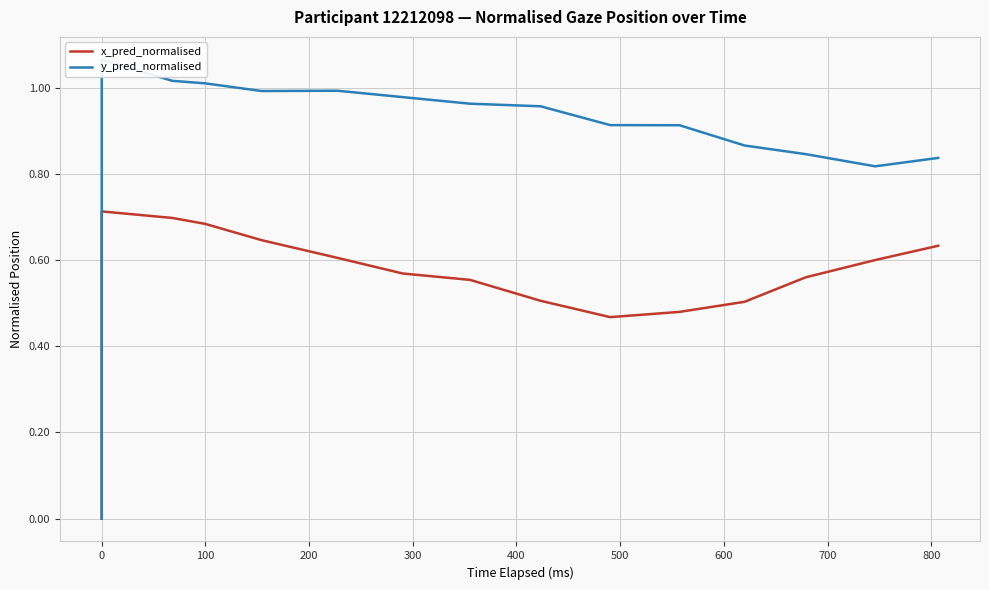

True or false: y_pred_normalised and x_pred_normalised intersect in this chart.

False